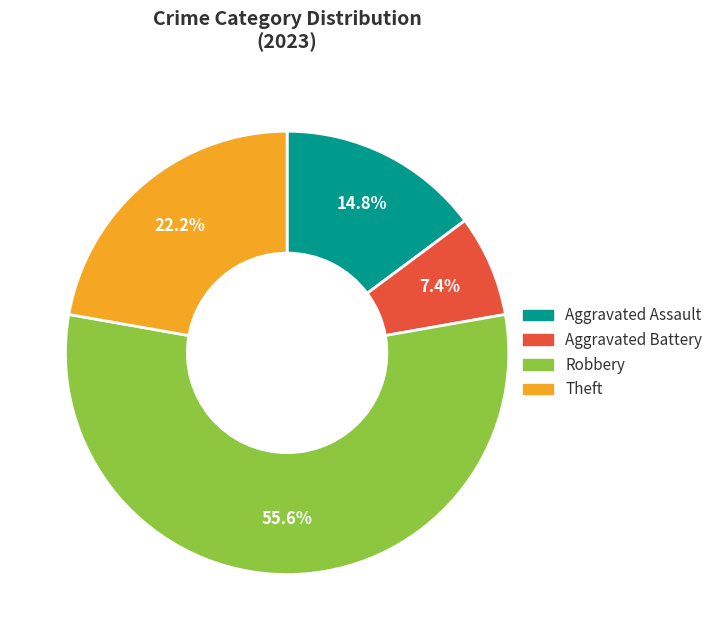

Does any single category account for the majority?

Yes